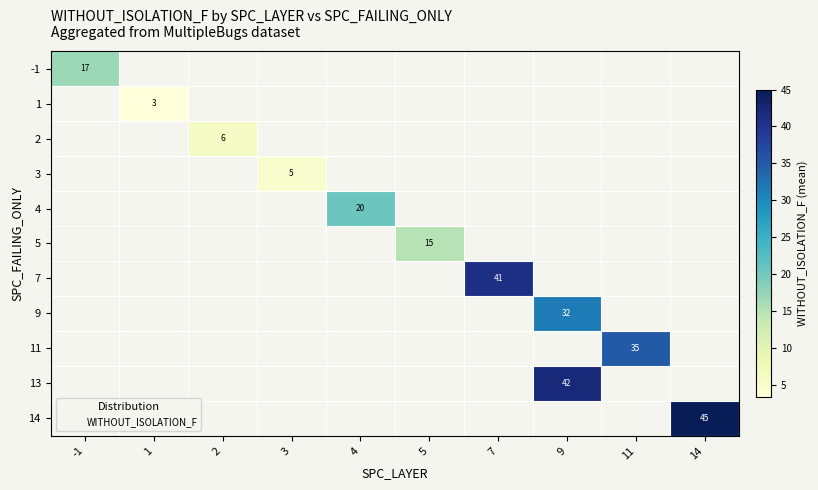

Is the value of 3 at 2 greater than the value of 9 at 11?

No